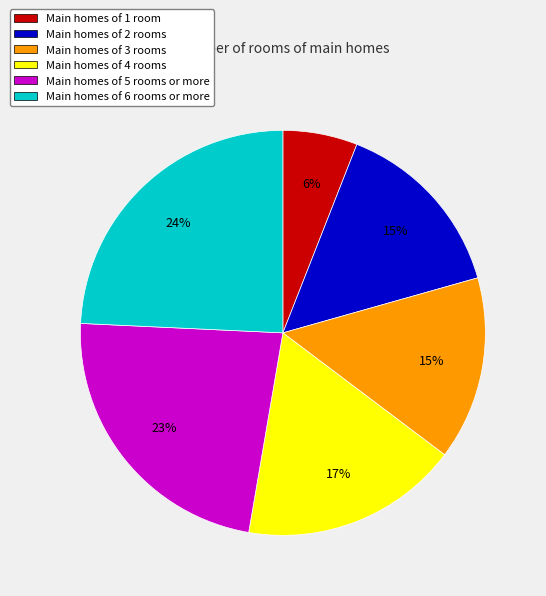

How many segments does this pie chart have?

6